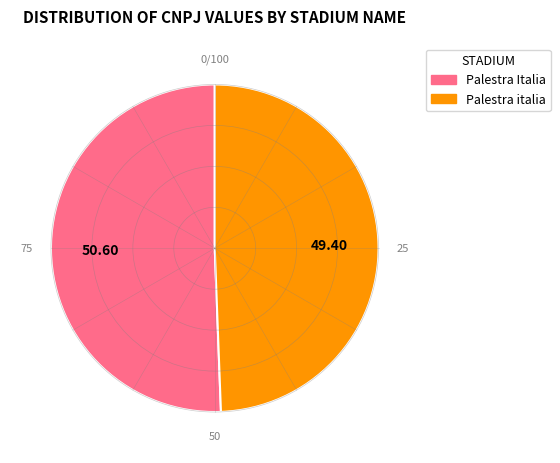

Approximately how many times larger is the value at Palestra italia compared to Palestra Italia?

1.0